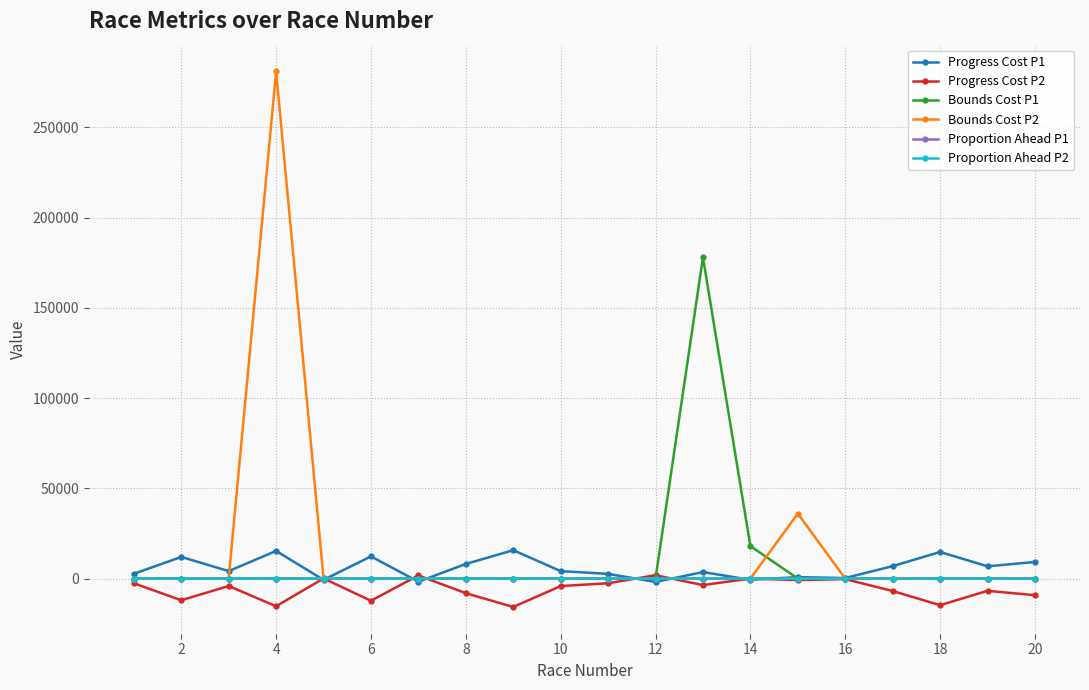

Which series has the widest spread of values?

Bounds Cost P2